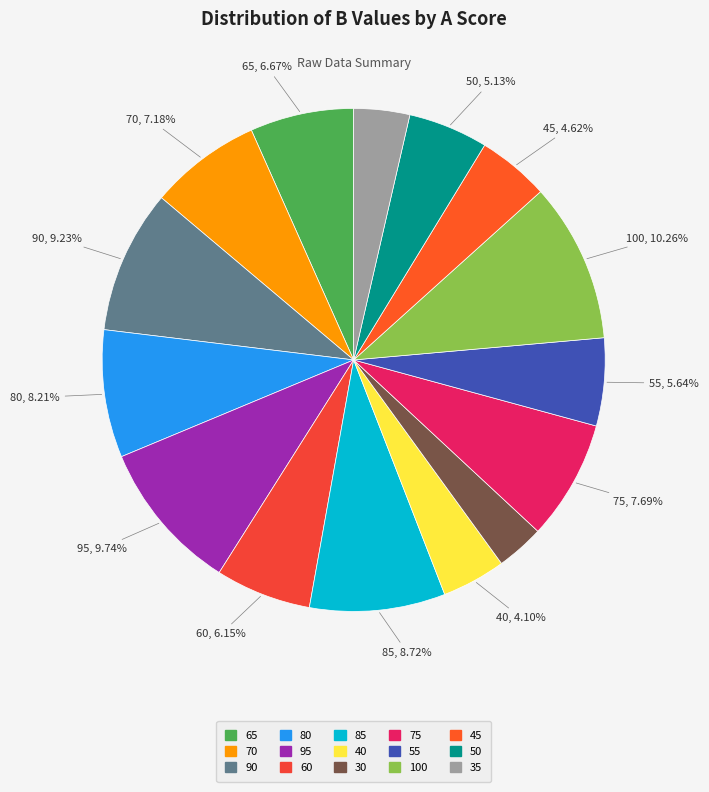

How many slices are in this pie chart?

15